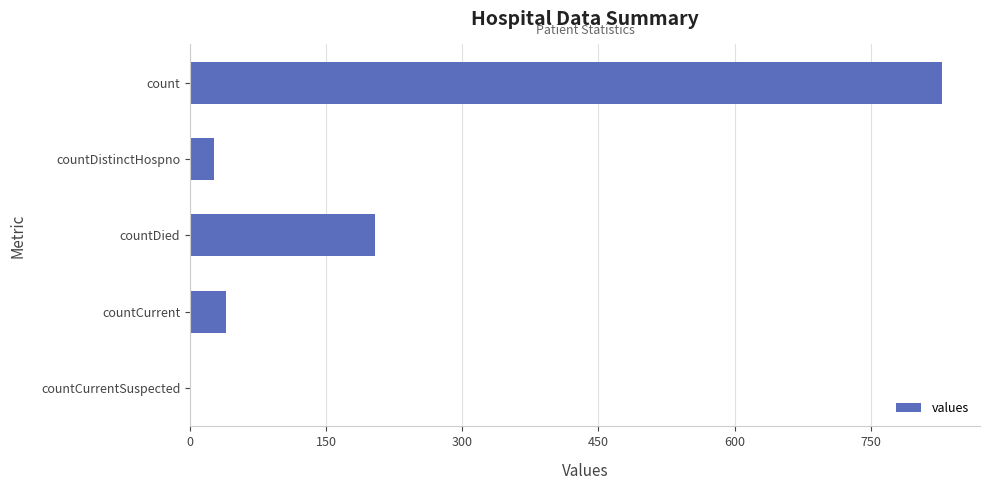

The value at countDied is 204. True or false?

True